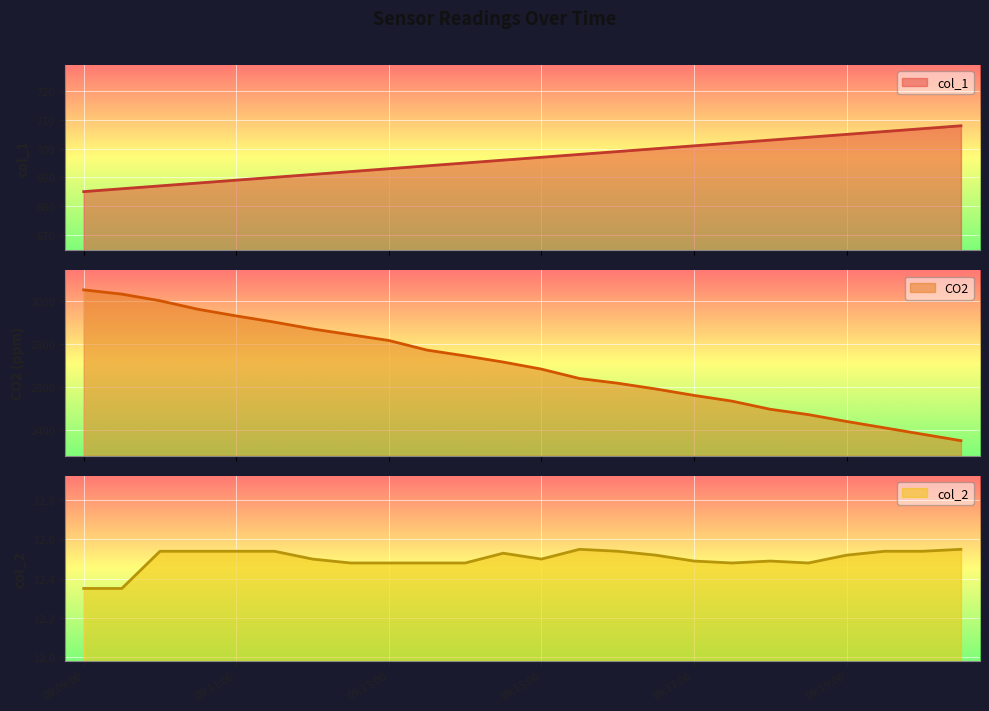

List the series in order of their overall mean, highest first.

CO2, col_1, col_2